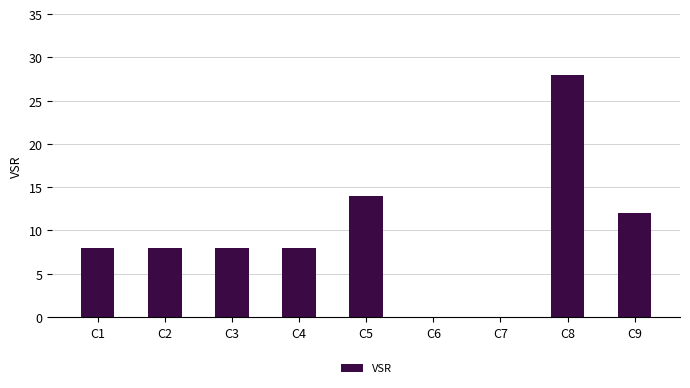

True or false: the data shows 28 at C8.

True